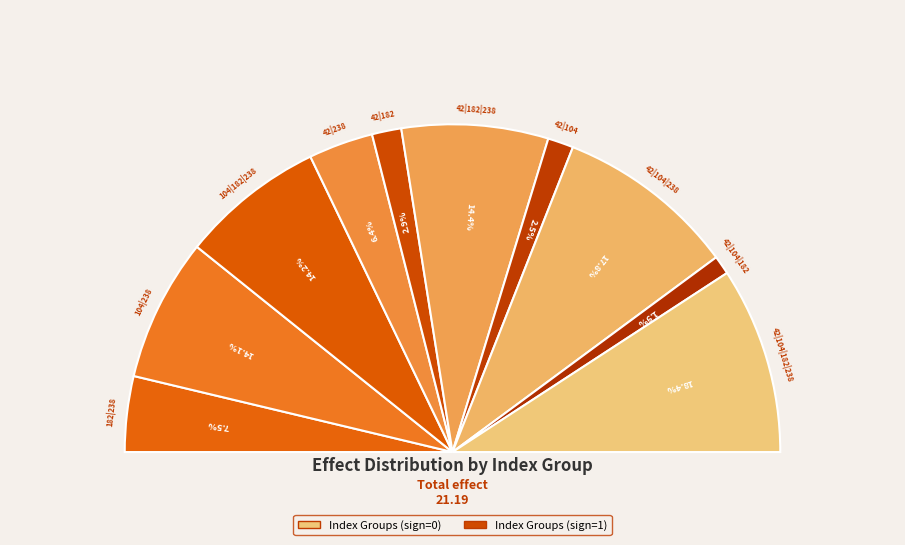

Is 42|104|238 the majority of the pie?

No